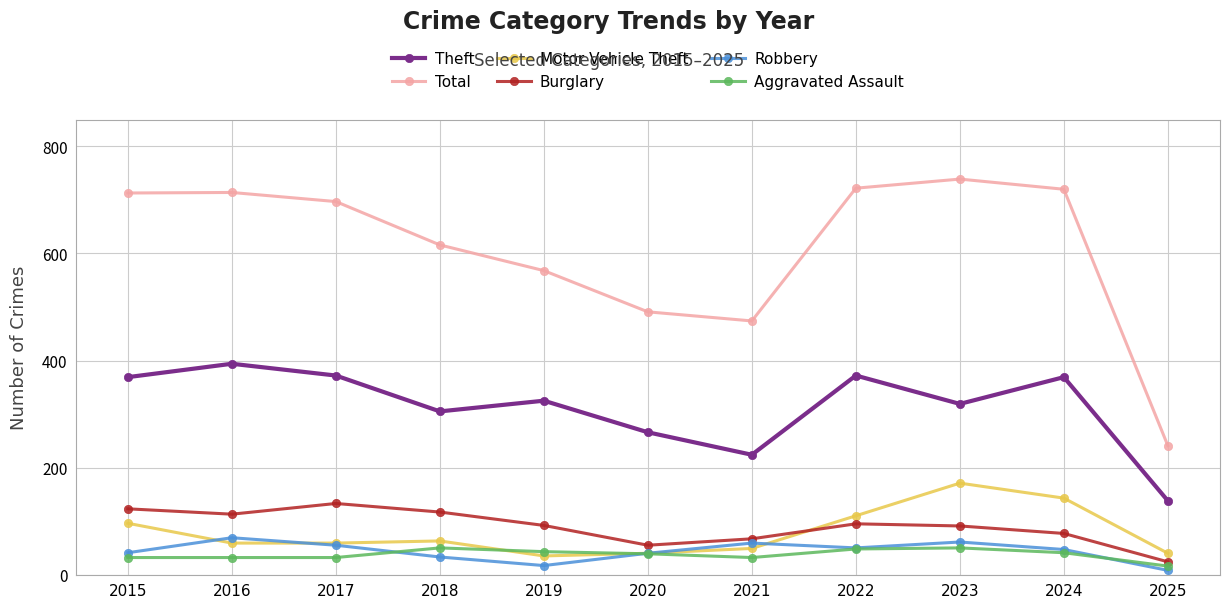

Which series has the largest total across all categories?

Total